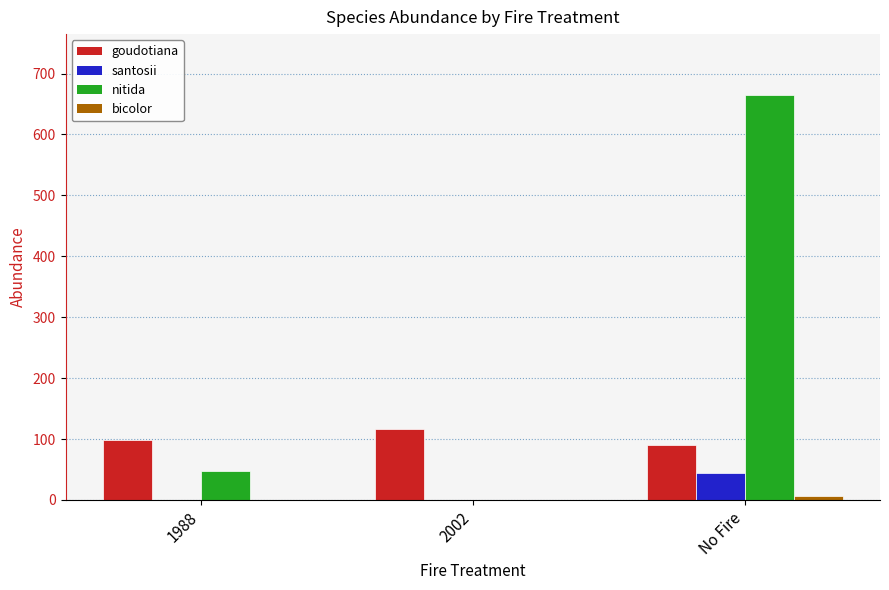

What is the maximum value shown in the chart?

665